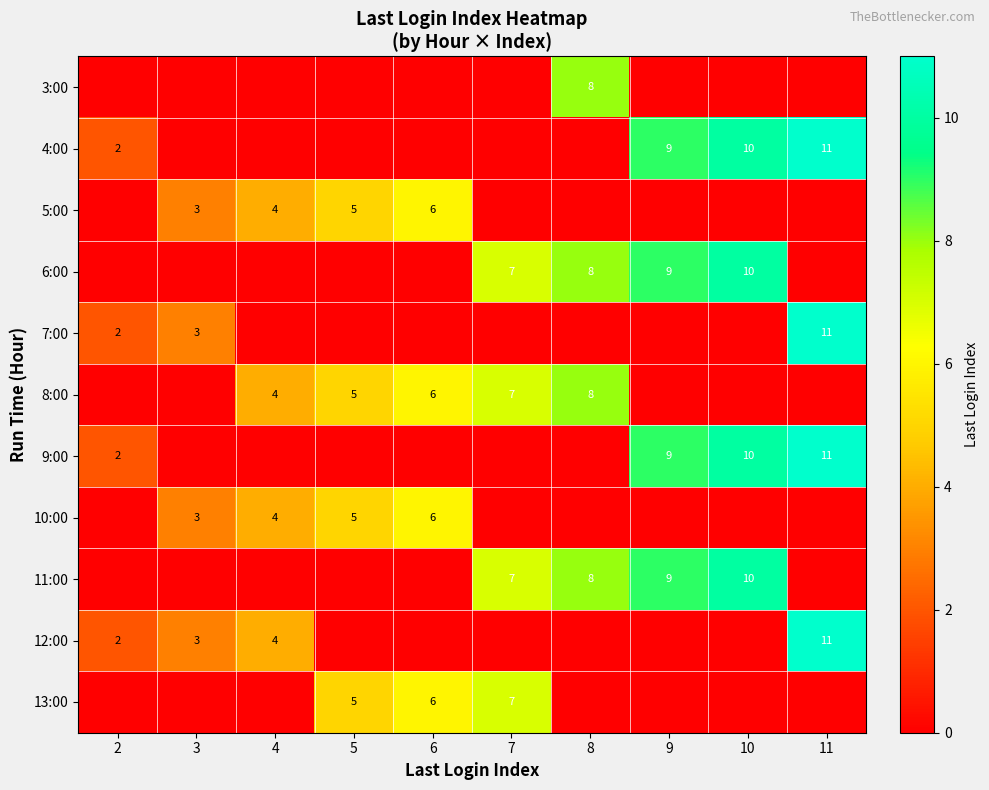

True or false: 9:00 has a value of 3 at 9.

False